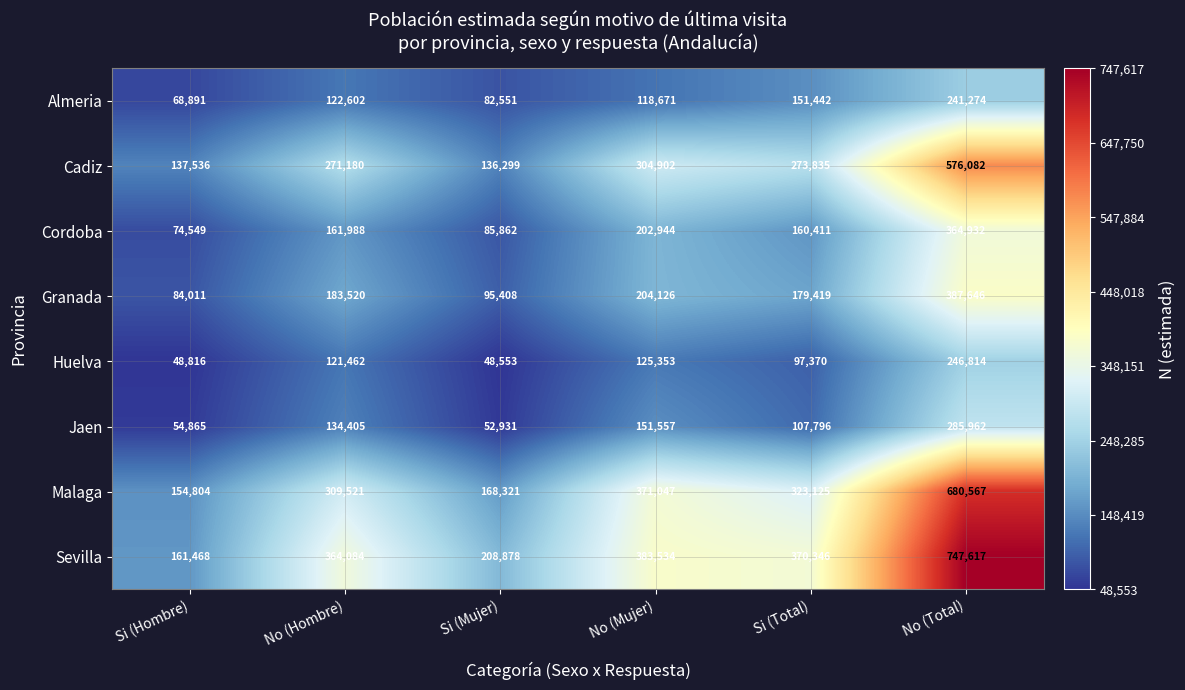

What is the lowest value of the Granada series?

84011